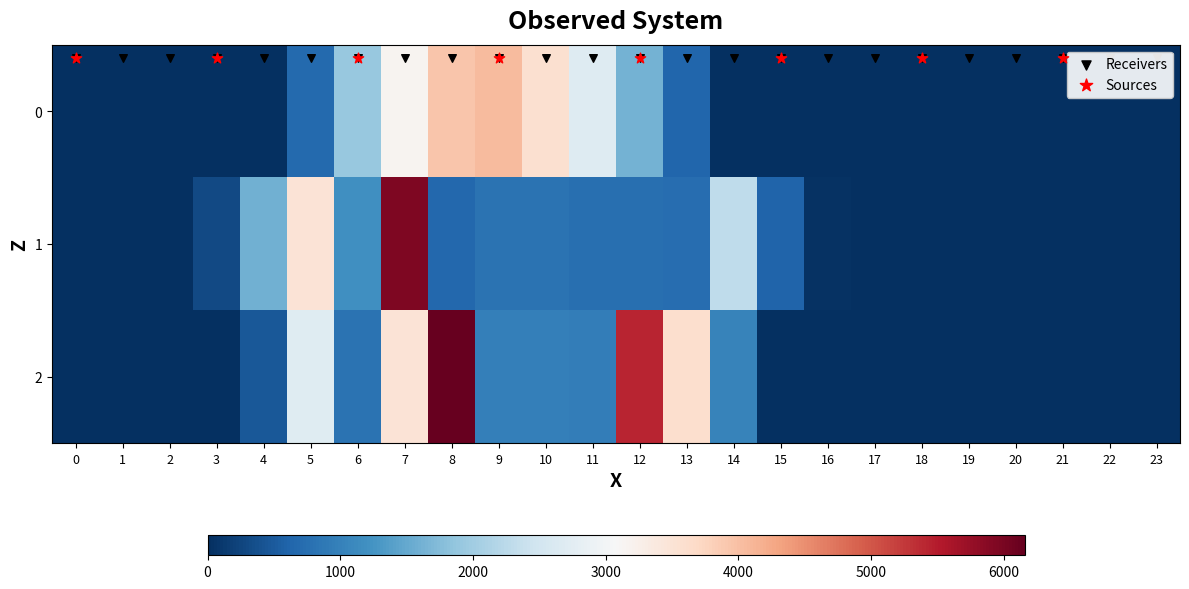

The 0 series shows -2438.8 at 4. True or false?

False